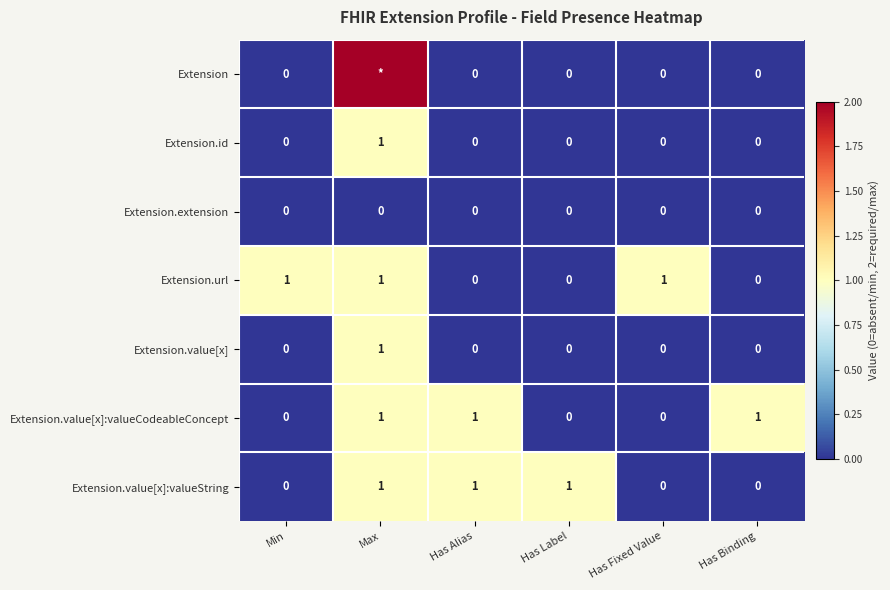

Is the value of Extension.url at Has Fixed Value greater than the value of Extension.extension at Has Alias?

Yes